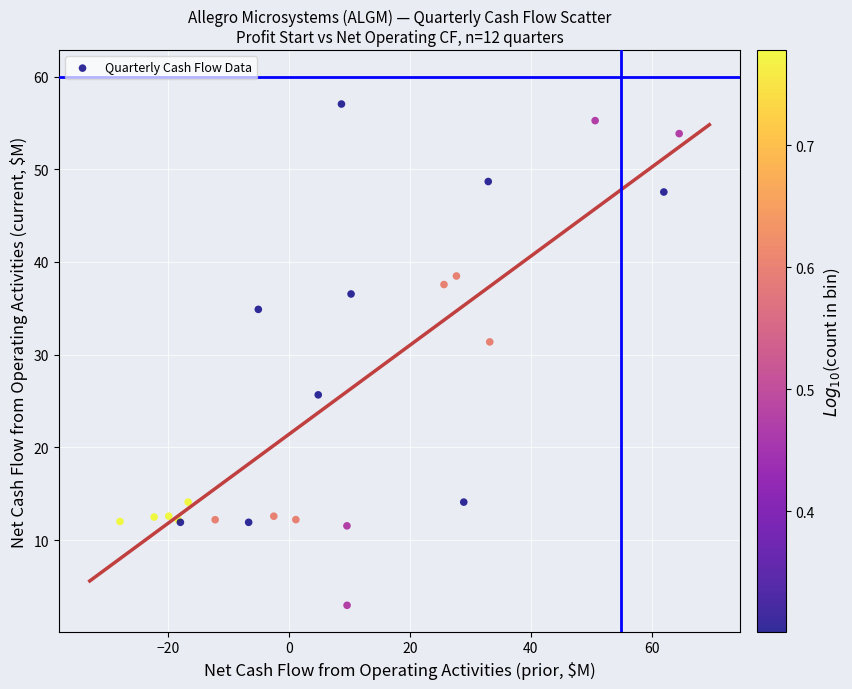

What Y value in the scatter plot is closest to 30?

31.4